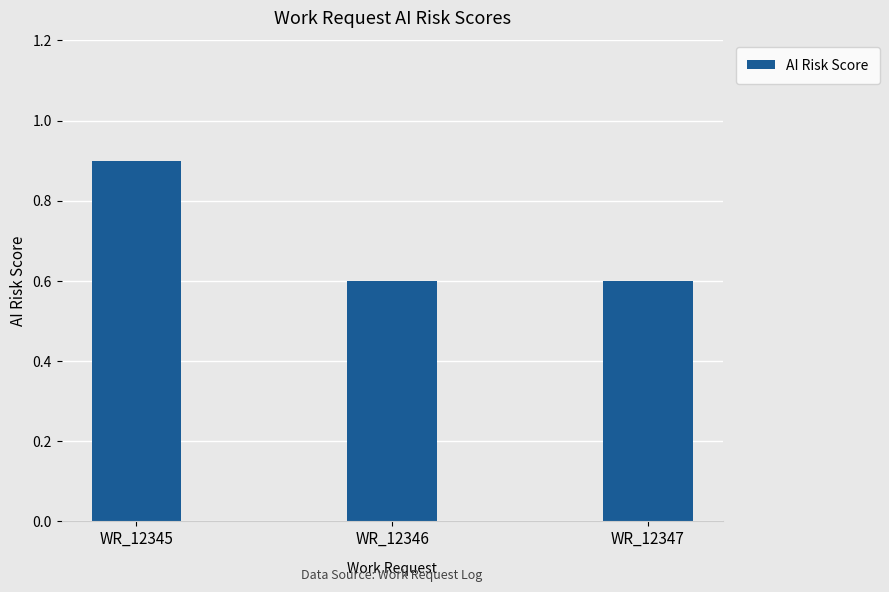

The chart shows a value of 0.9 at WR_12345. True or false?

True